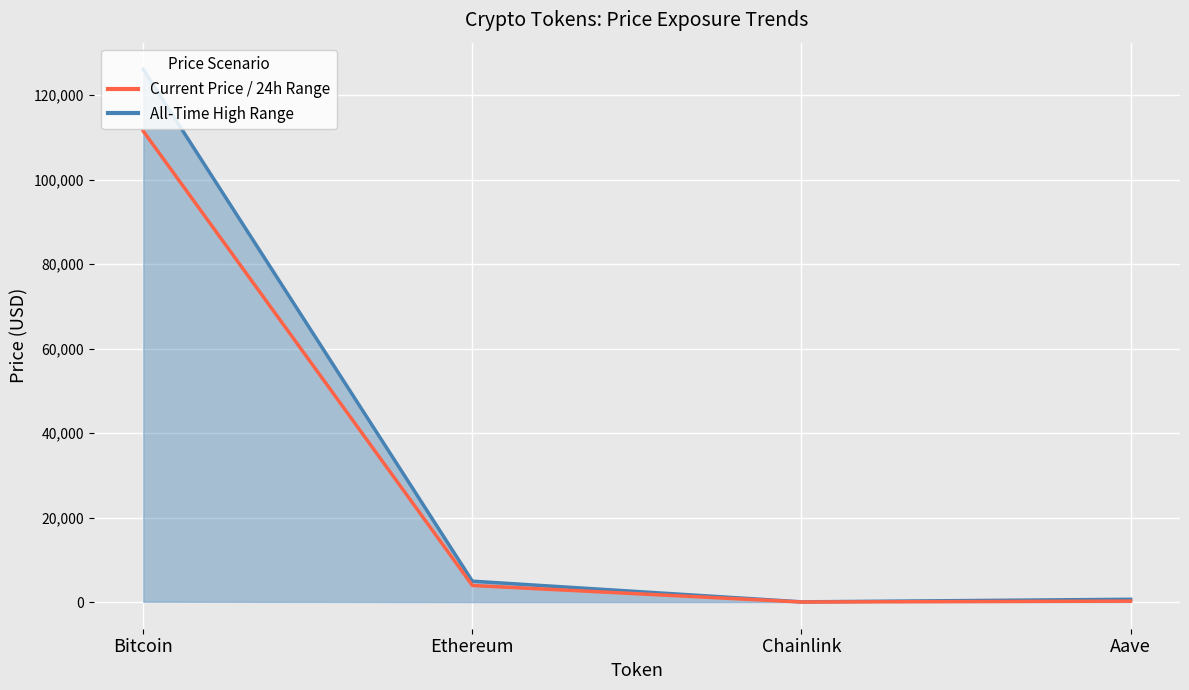

What is the maximum value for All-Time High?

126080.0